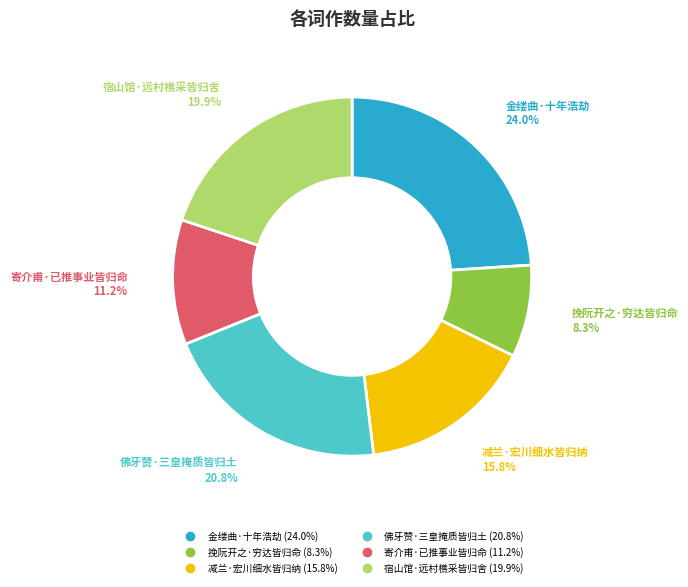

Does any single category account for the majority?

No